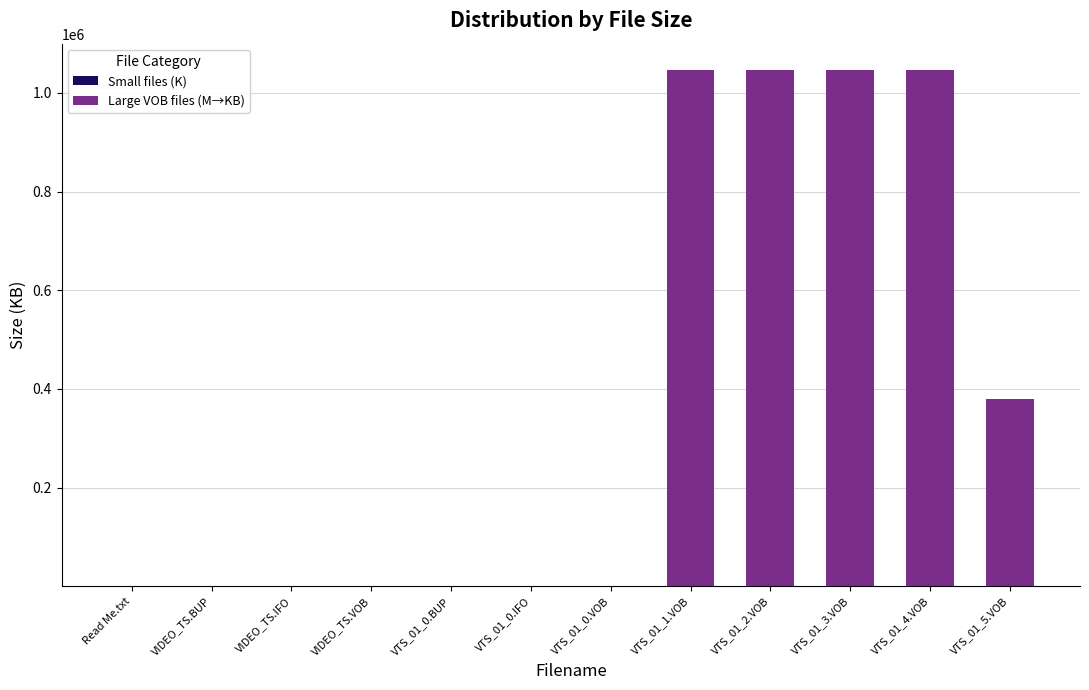

Are the bars horizontal?

No